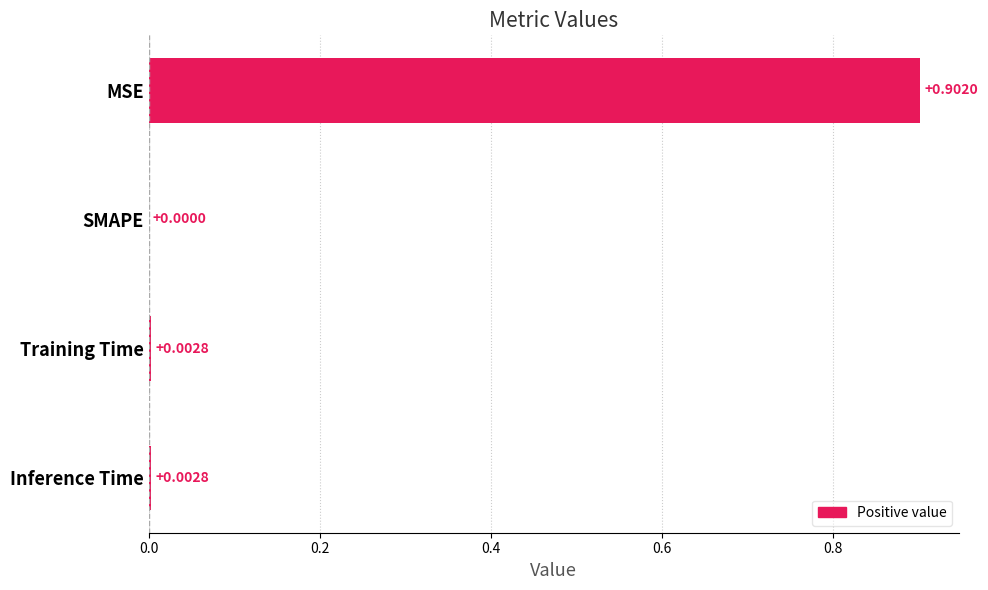

At which label is the value closest to 0?

SMAPE